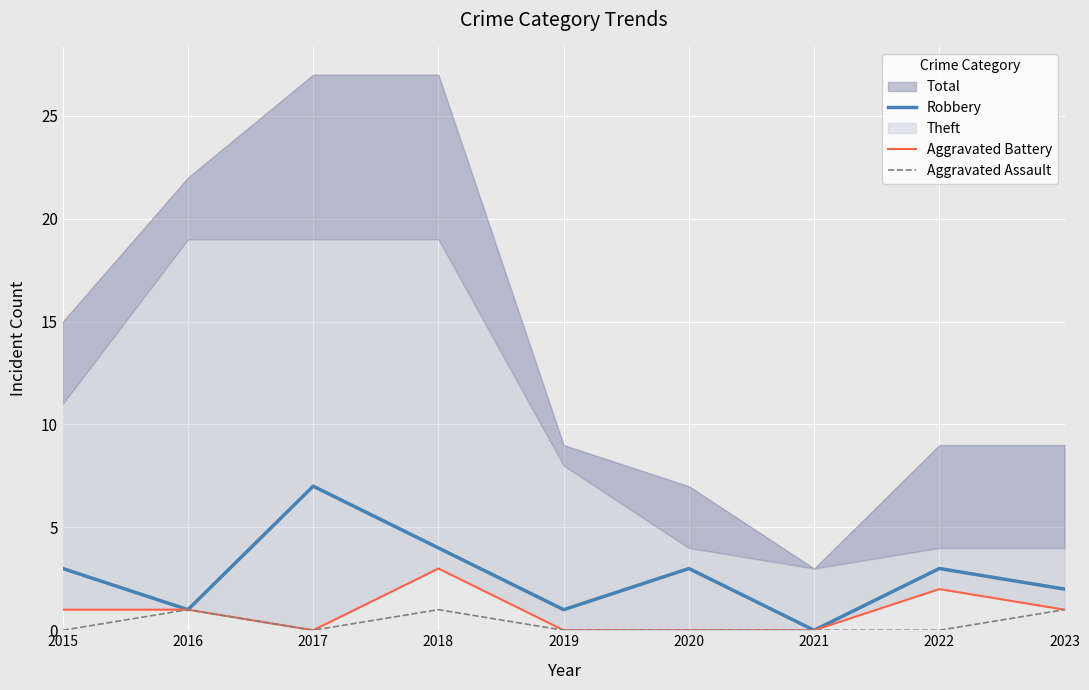

Between 2016 and 2021, which is larger?

2016